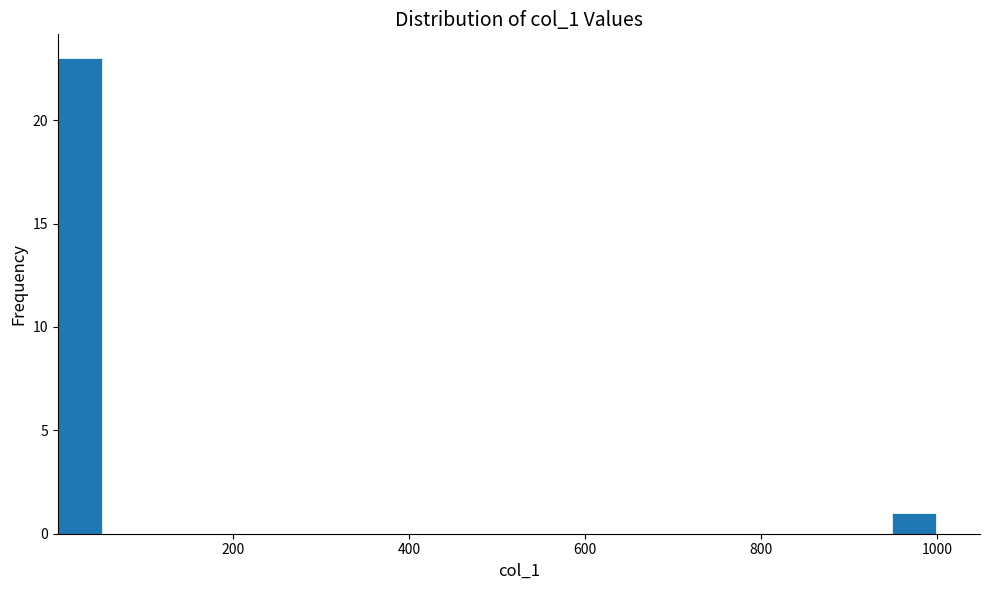

Read against the x-axis, roughly where is the centre of the tallest bar?

20